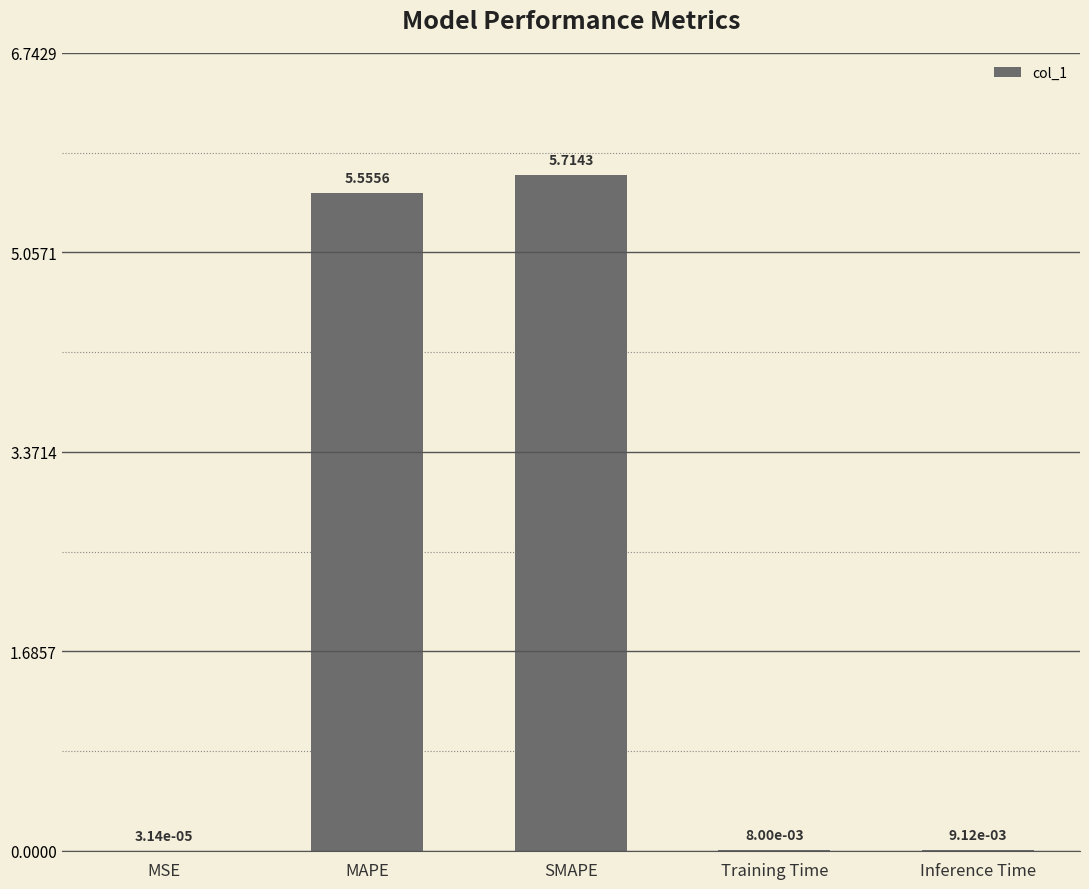

At which category does the chart reach its peak across all series?

SMAPE